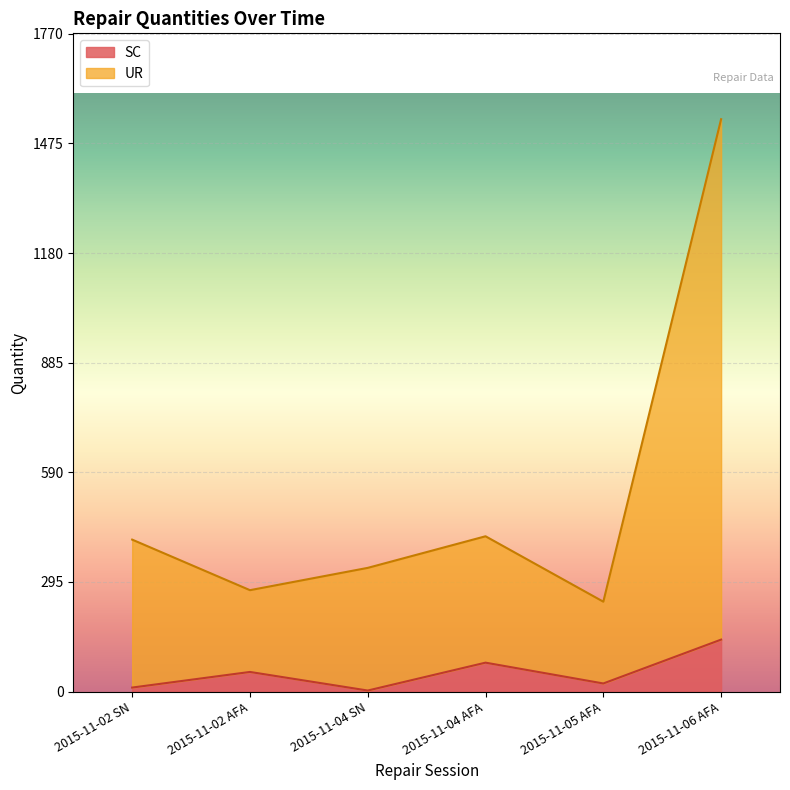

Which series has the largest range (max minus min)?

UR